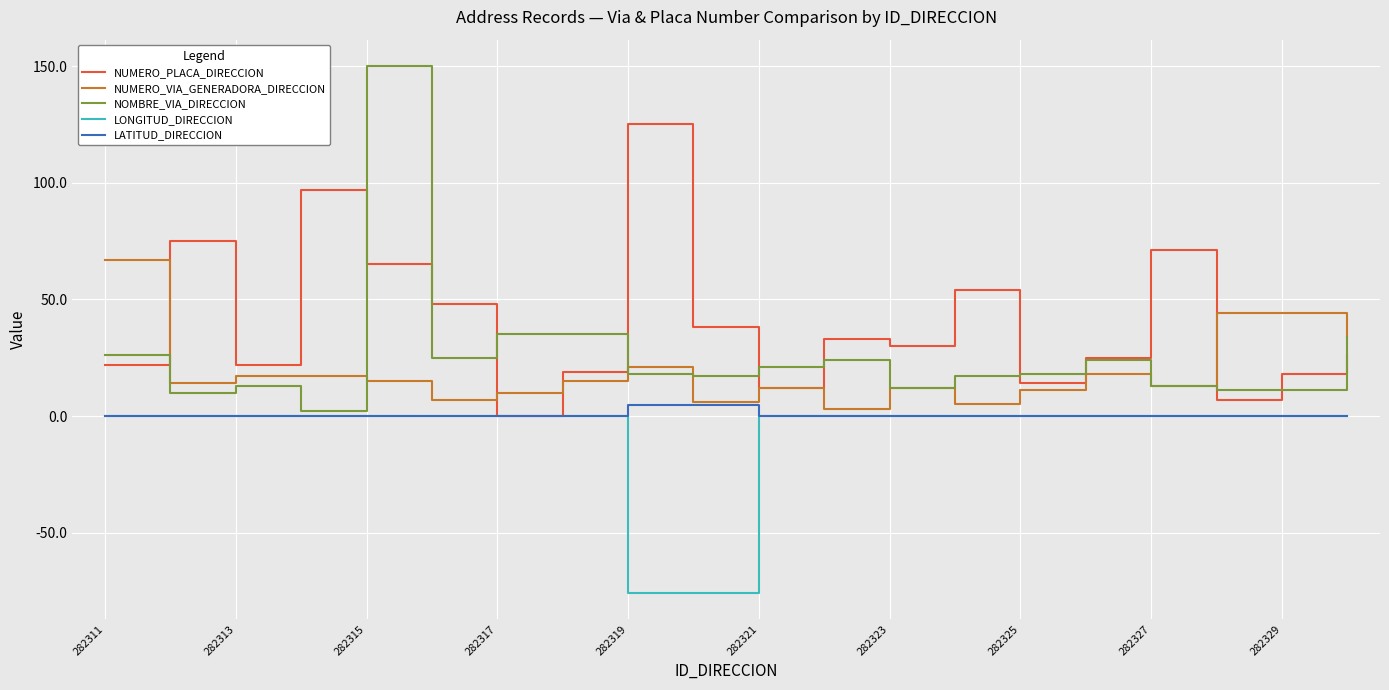

What is the greatest value displayed?

150.0